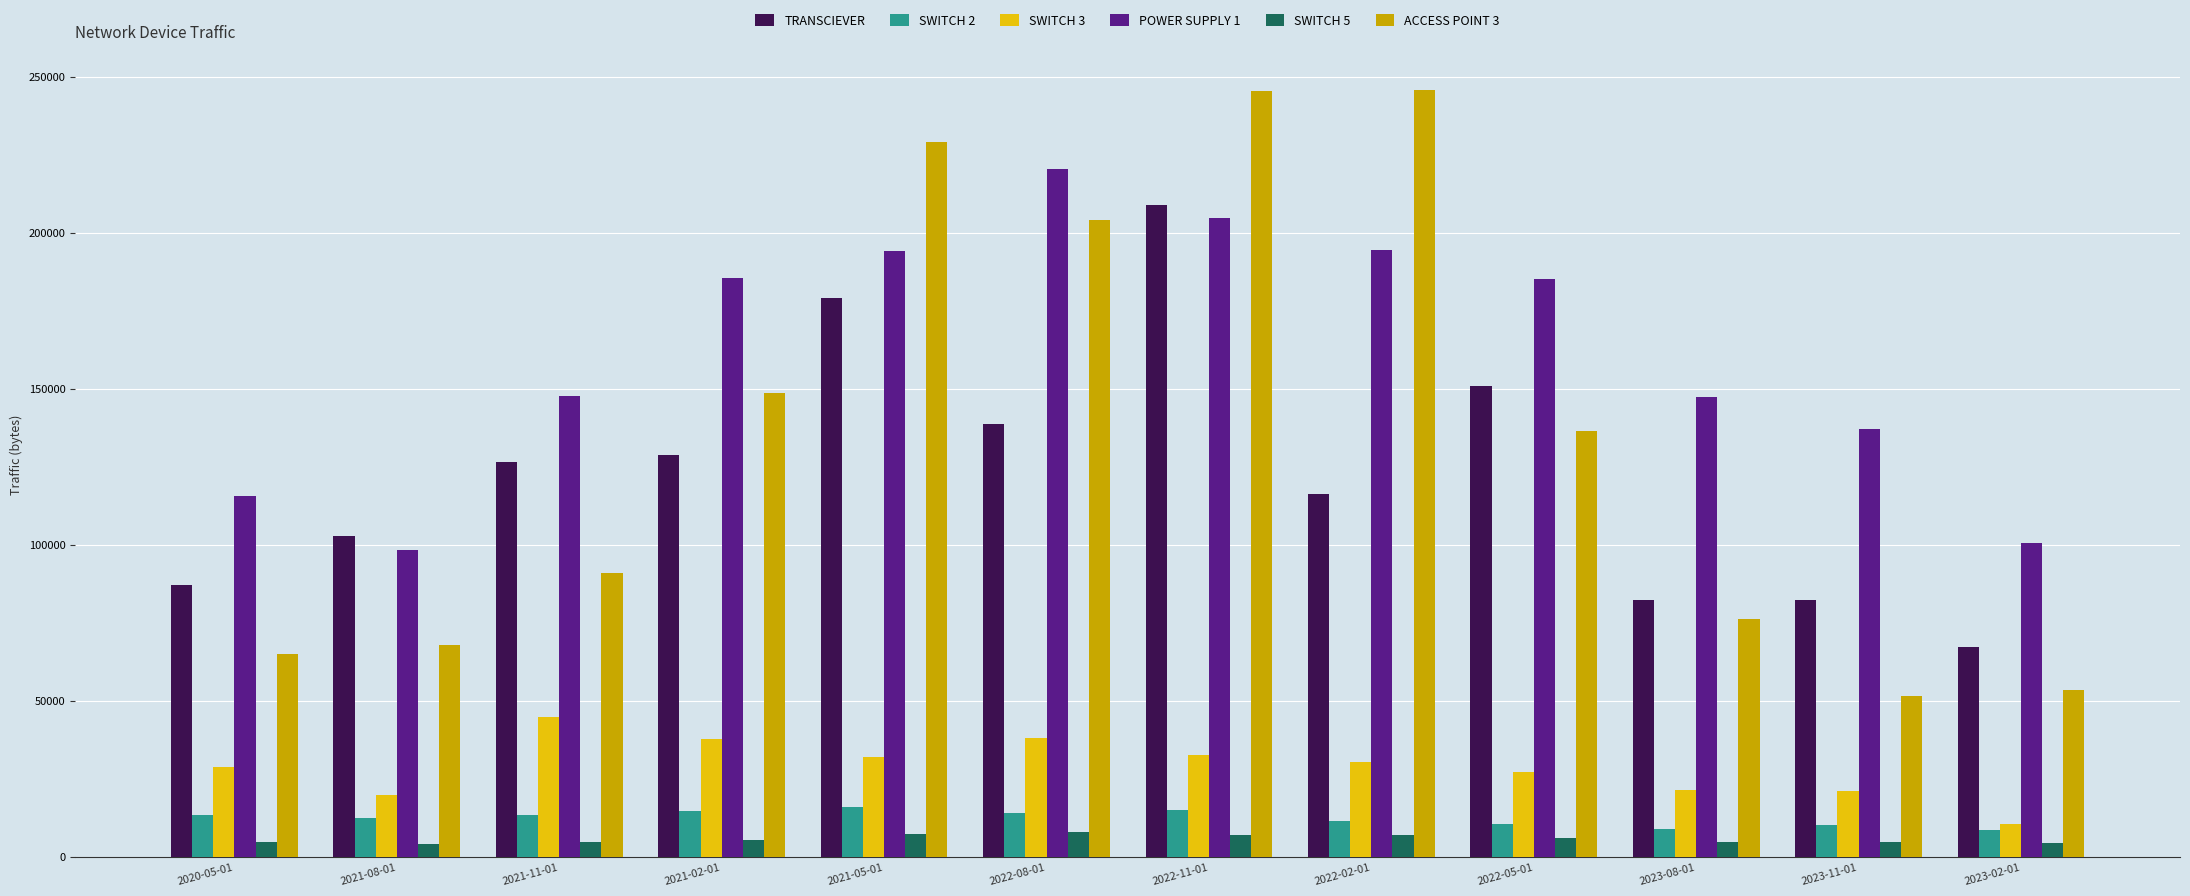

The SWITCH 2 series shows 10422 at 2022-05-01. True or false?

True